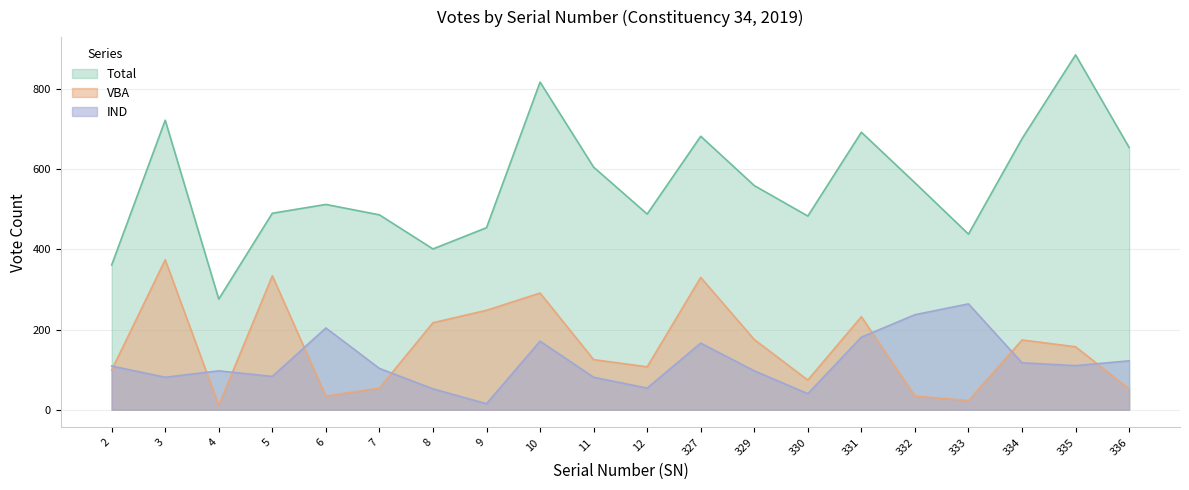

How many data points does each series have?

20